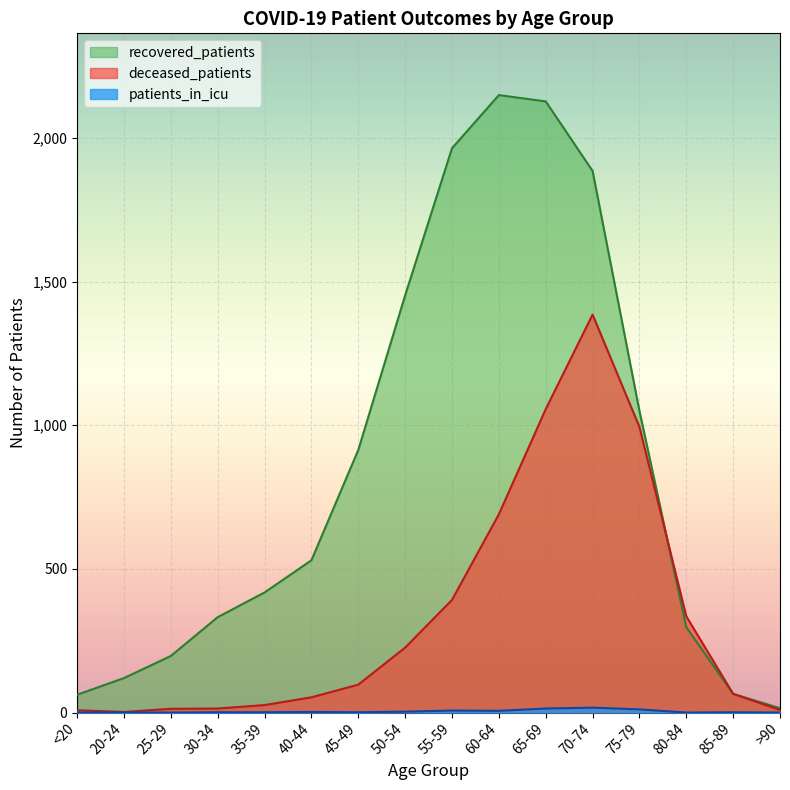

Between 25-29 and 80-84, which series saw the biggest shift?

deceased_patients